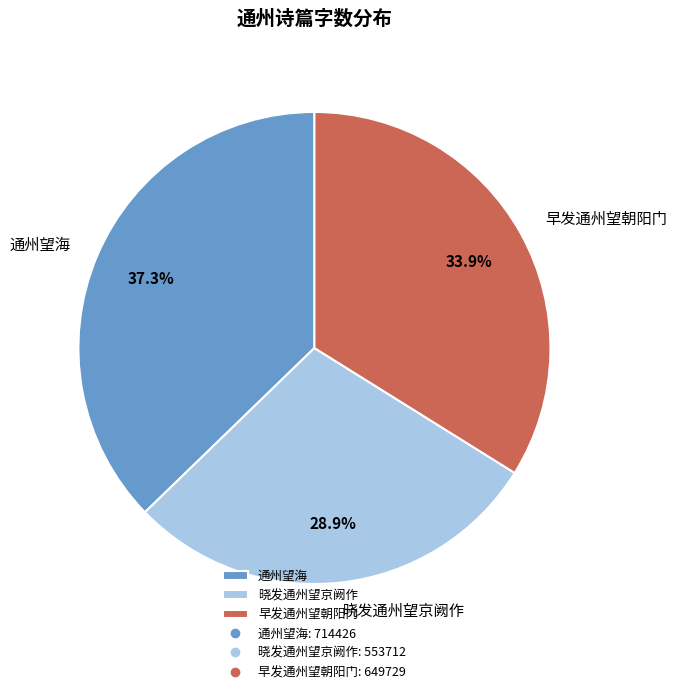

How many segments does this pie chart have?

3